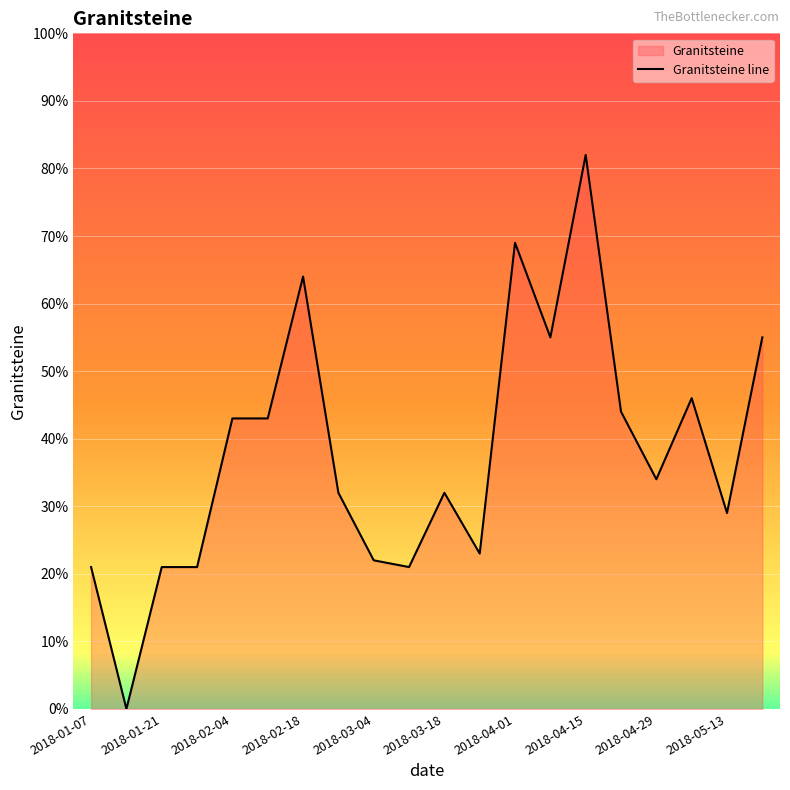

How many interior local peaks (higher than both neighbors) does the data have?

5